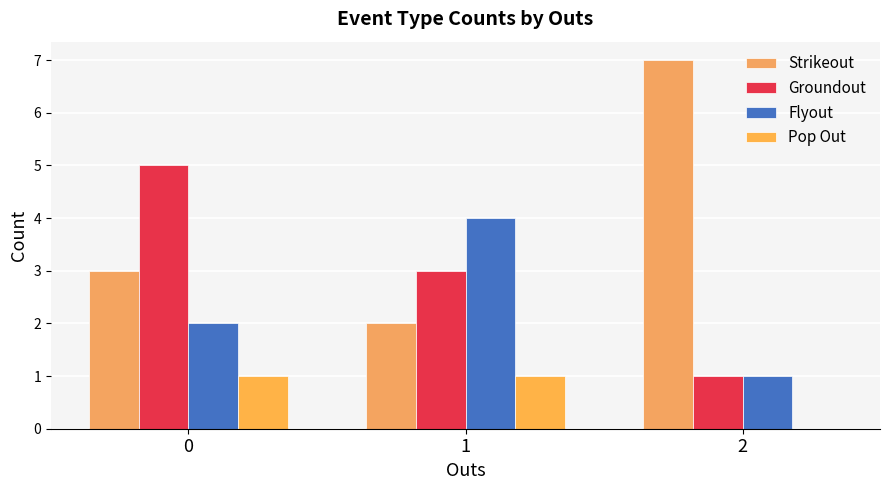

Count the number of data series in this chart.

4